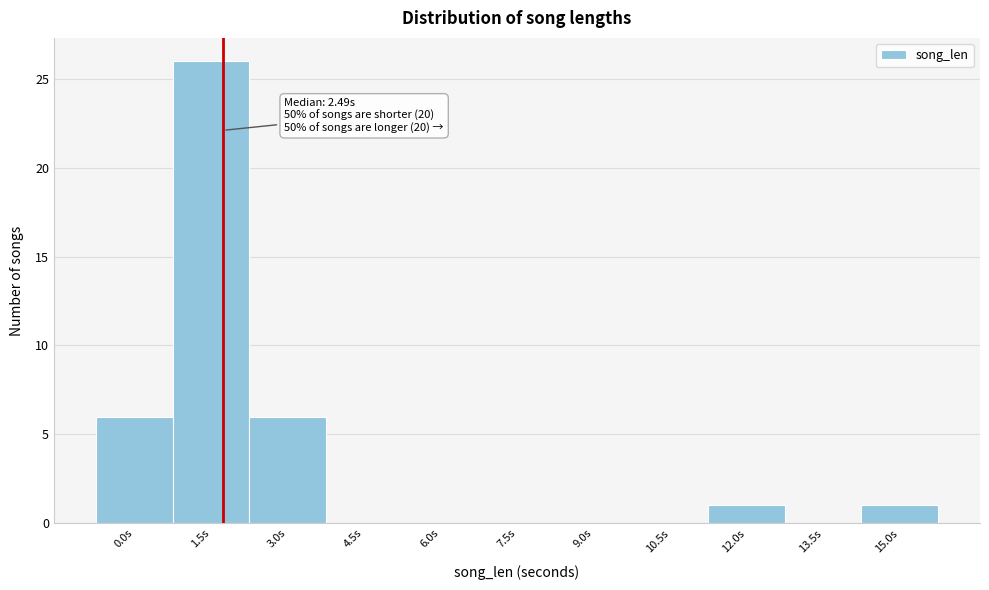

Reading left to right, transcribe all the data shown in this chart.

0.0s=6	1.5s=26	3.0s=6	4.5s=0	6.0s=0	7.5s=0	9.0s=0	10.5s=0	12.0s=1	13.5s=0	15.0s=1